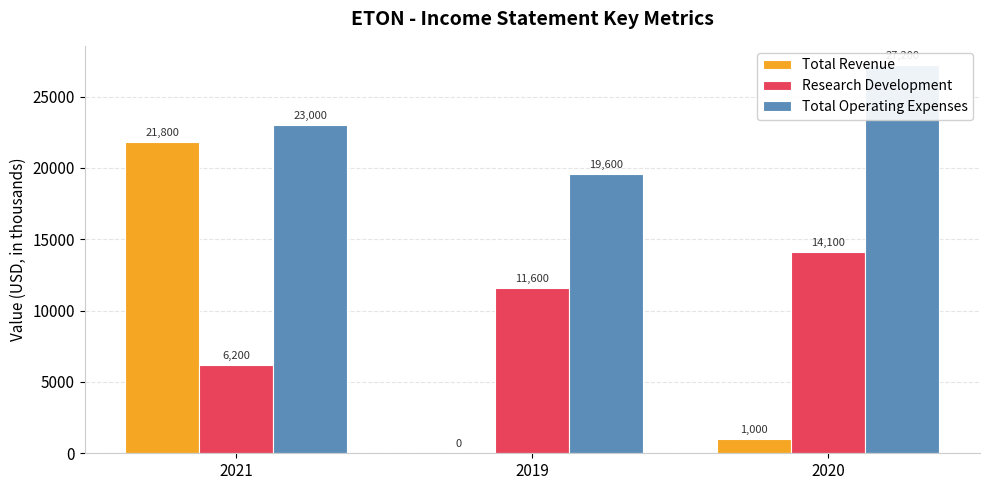

At how many categories does at least one series exceed 23483?

1